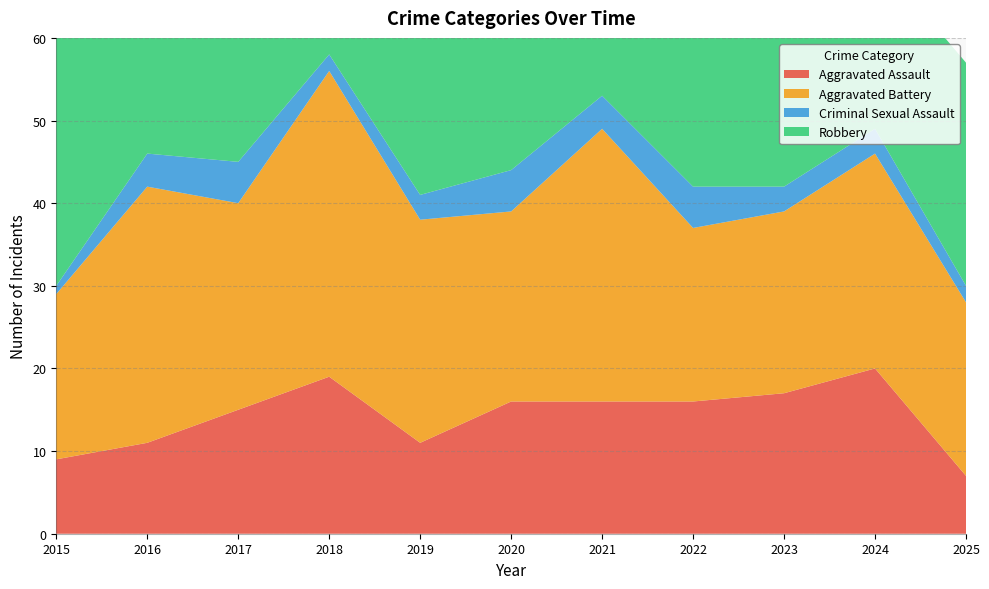

Reading left to right, transcribe all the data shown in this chart.

Aggravated Assault: 9	11	15	19	11	16	16	16	17	20	7
Aggravated Battery: 20	31	25	37	27	23	33	21	22	26	21
Criminal Sexual Assault: 1	4	5	2	3	5	4	5	3	3	2
Robbery: 40	43	46	34	40	36	21	20	34	21	27